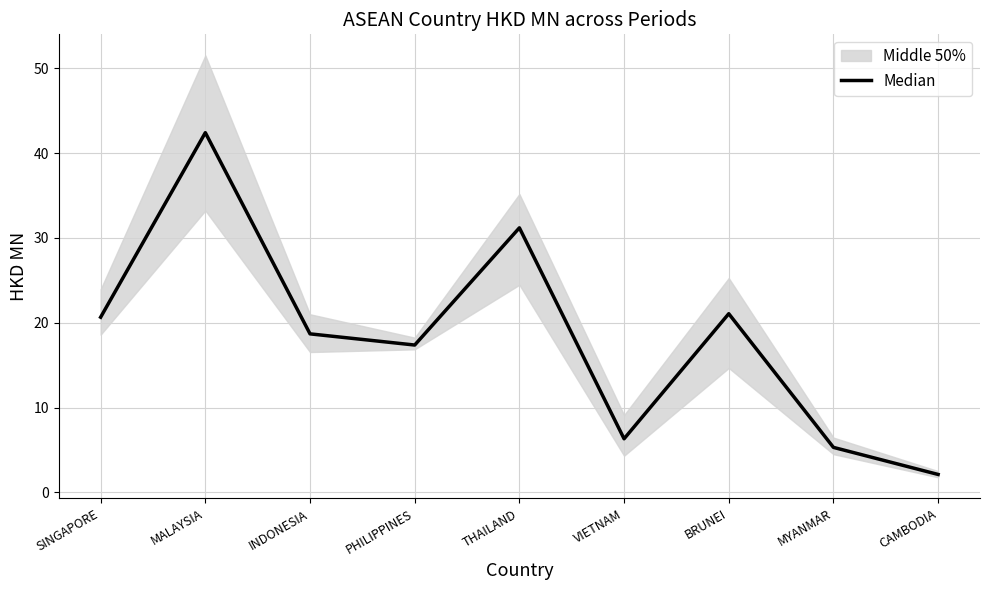

List the labels in order of value, smallest first.

CAMBODIA, MYANMAR, VIETNAM, PHILIPPINES, INDONESIA, SINGAPORE, BRUNEI, THAILAND, MALAYSIA